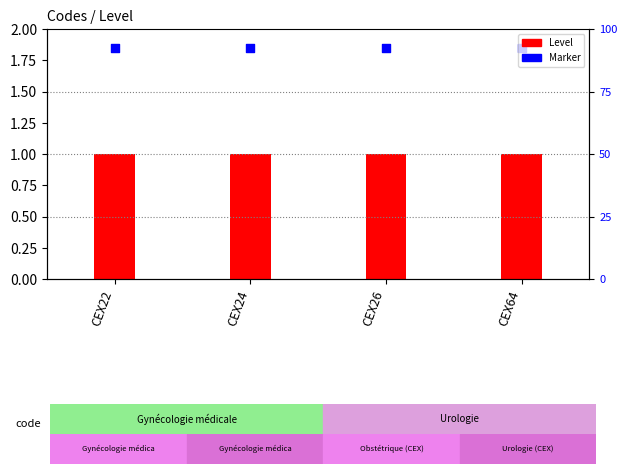

What are all the series names shown in the legend?

Level, Marker